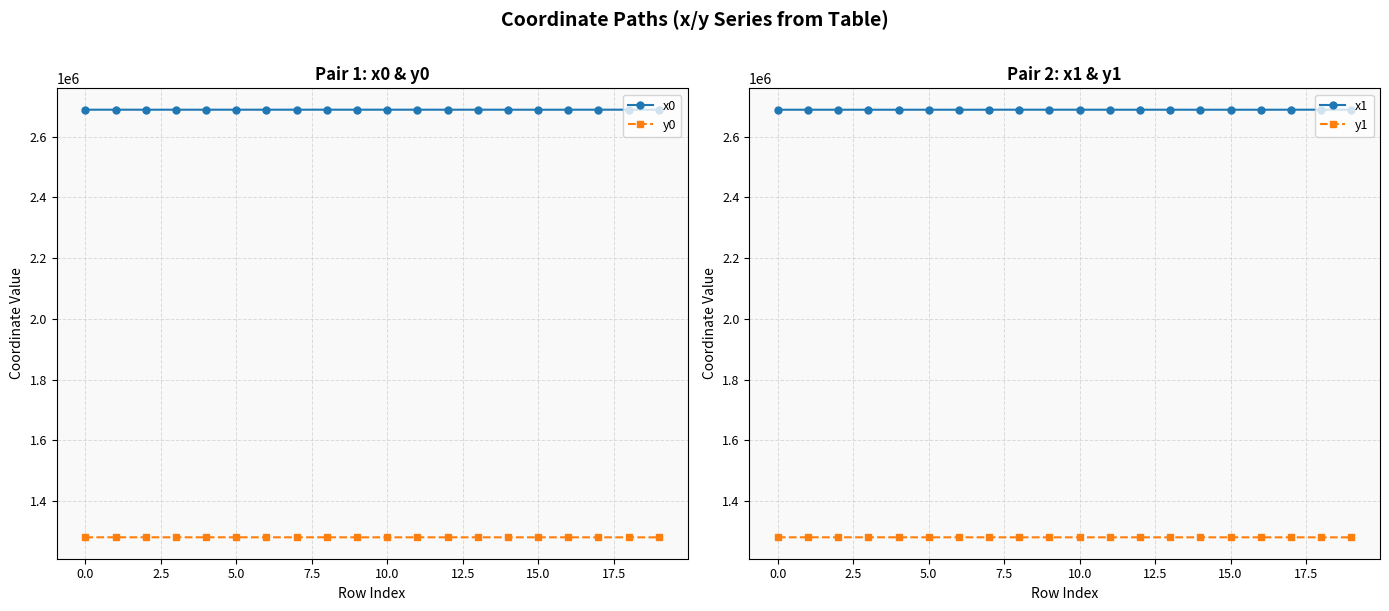

The x0 series shows 1525878.3 at 18. True or false?

False